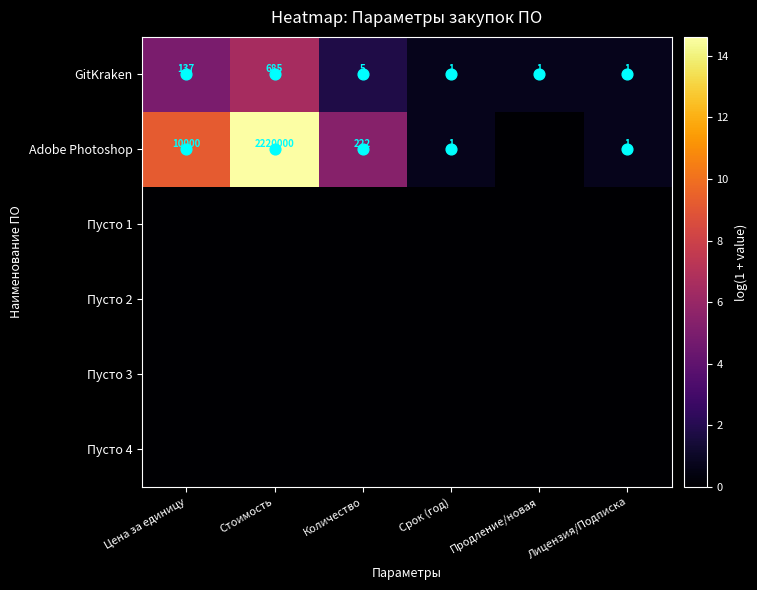

What is the maximum value shown in the chart?

14.6